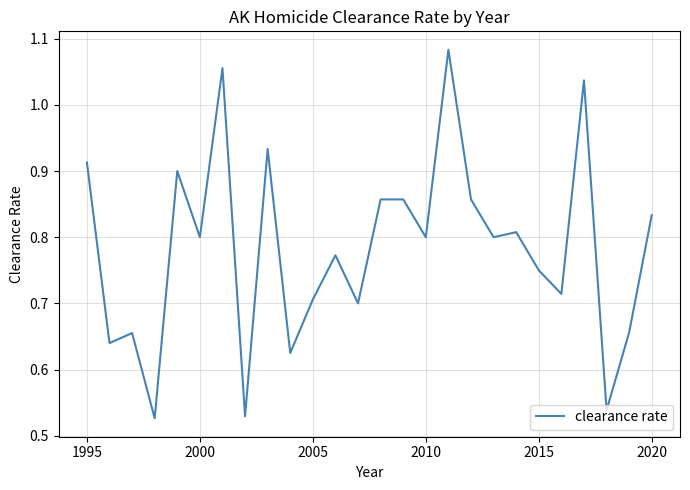

How many lines are shown in the chart?

1